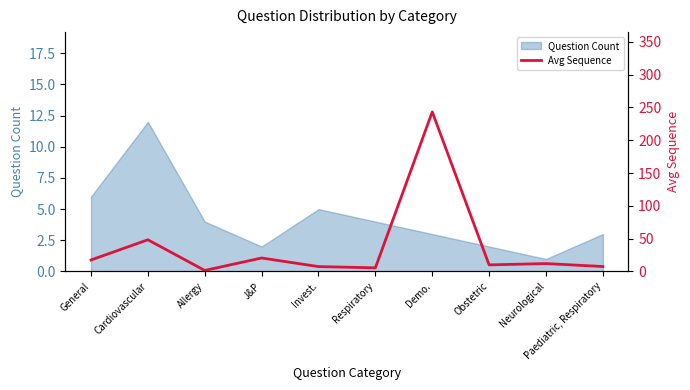

What is the average value?

37.4